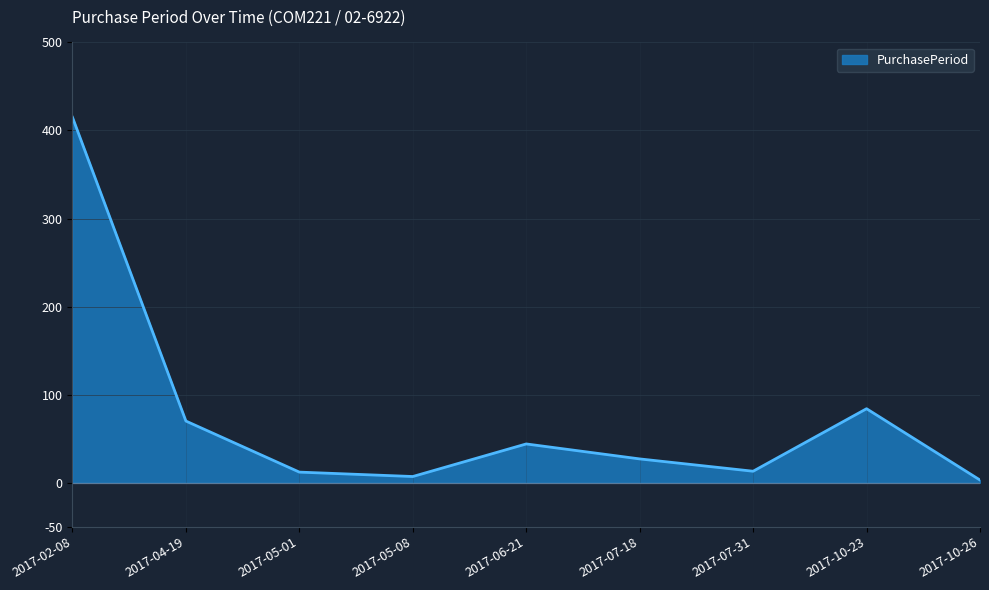

Where is the data nearest to the value 209?

2017-10-23